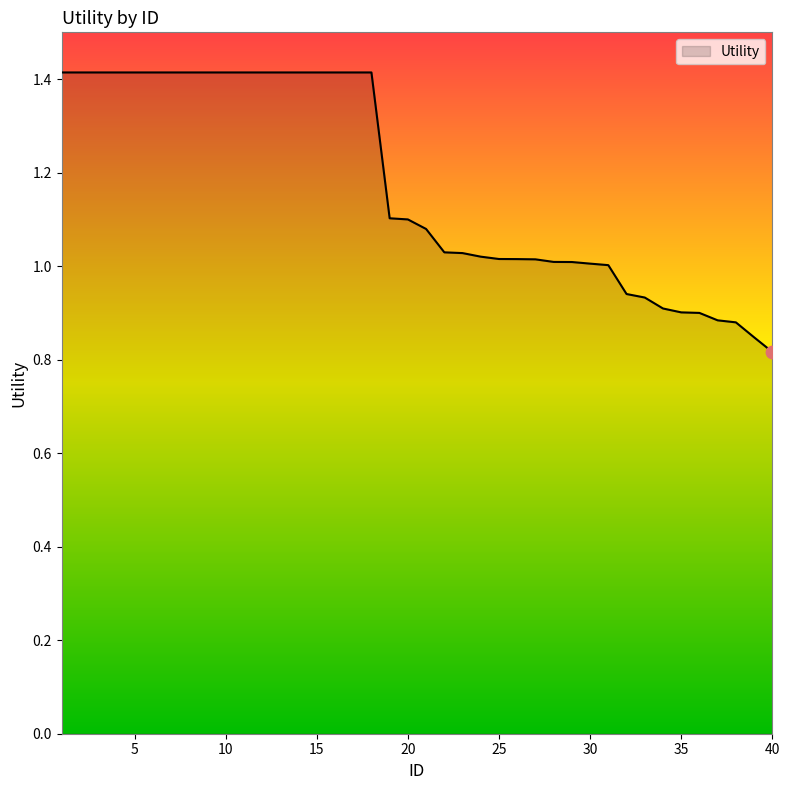

What is the greatest value displayed?

1.4